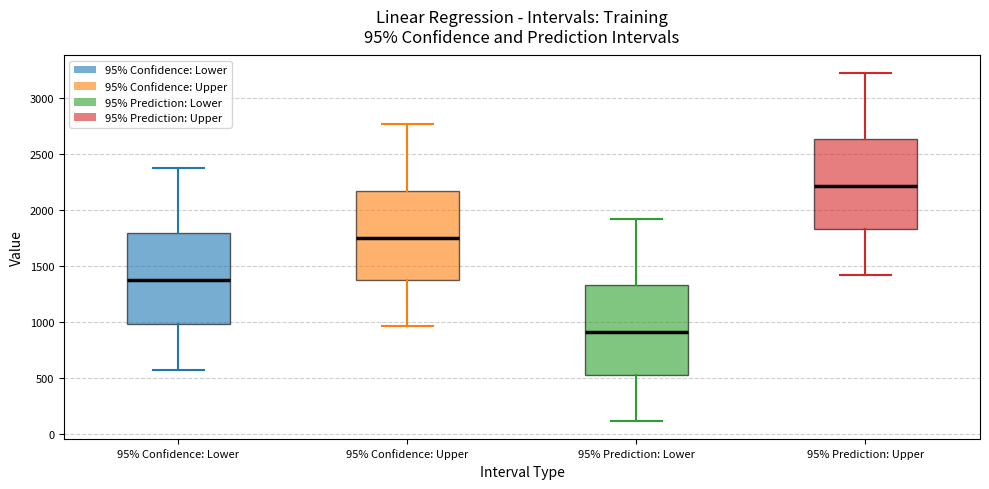

Which box has the lowest median line?

95% Prediction: Lower